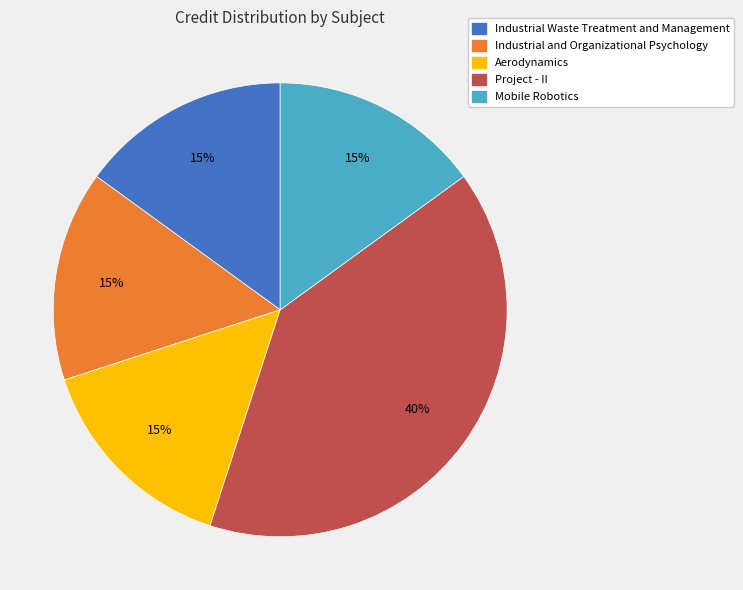

Does any single category account for the majority?

No